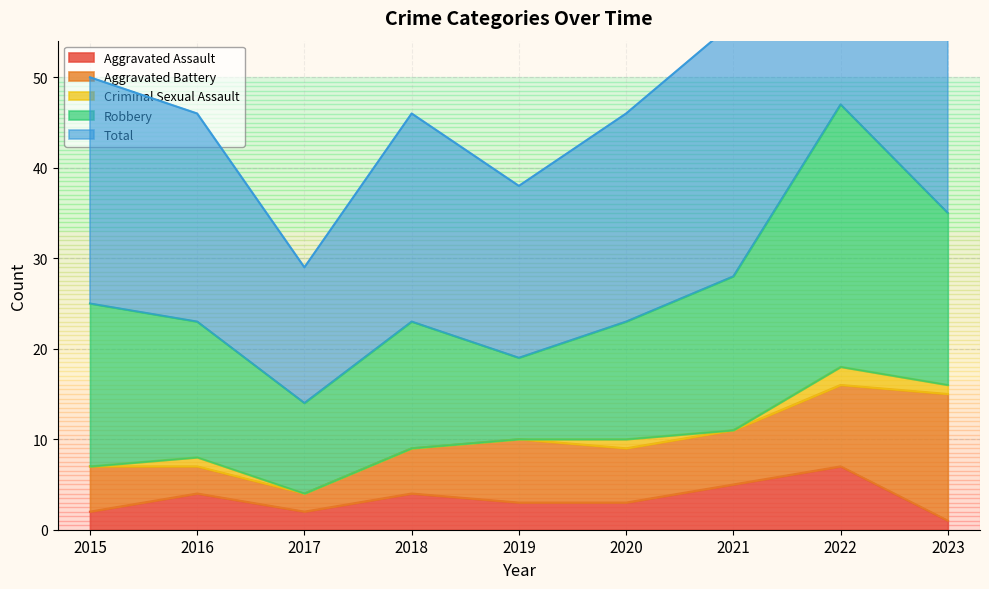

The Criminal Sexual Assault series shows 1 at 2023. True or false?

False